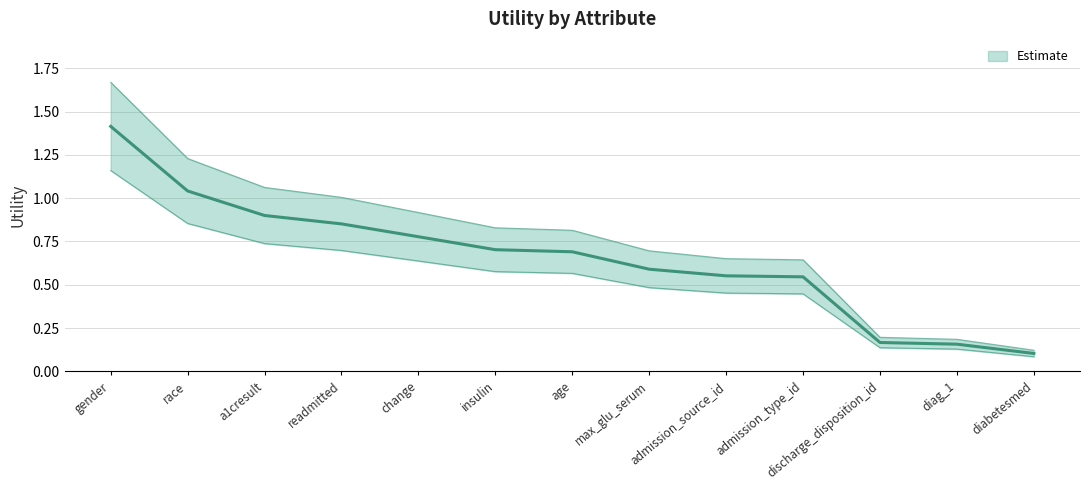

What is the change in value from admission_source_id to diabetesmed?

-0.4